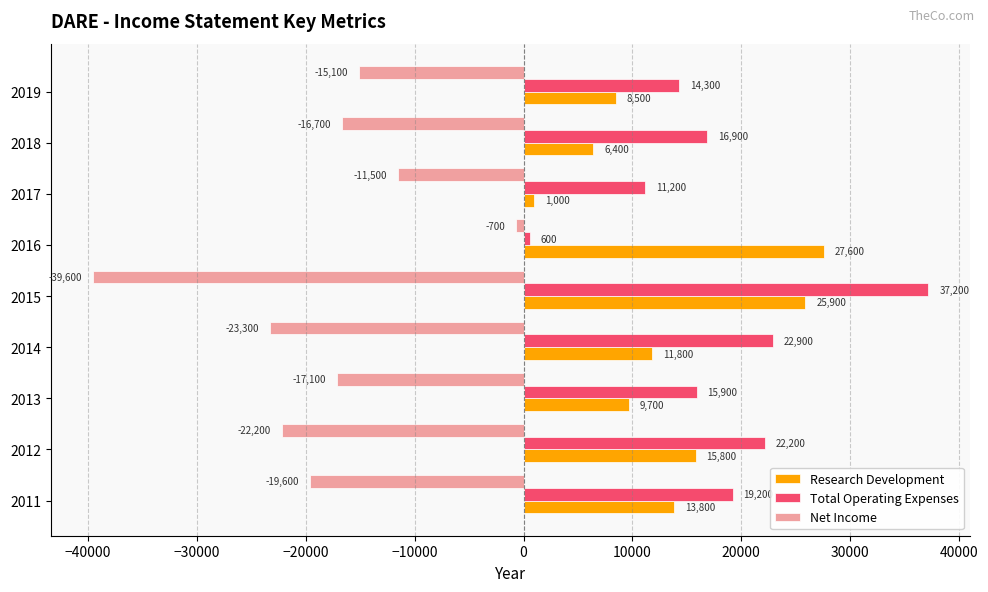

What is the smallest value displayed?

-39600